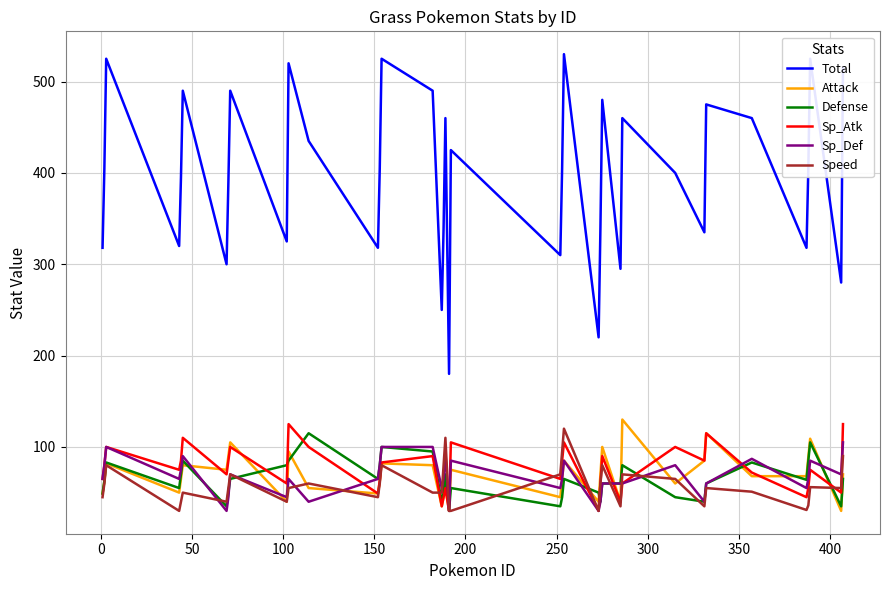

True or false: Total and Defense cross at least once.

False